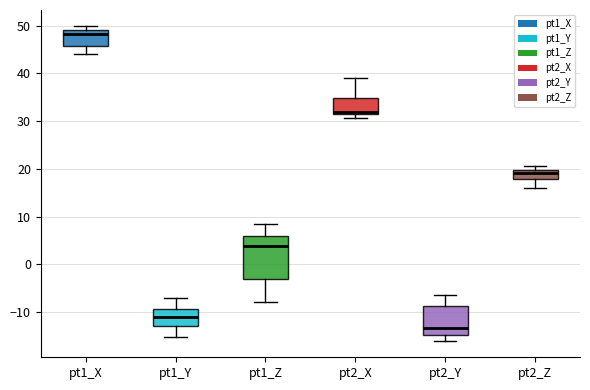

Comparing the boxes themselves (not the whiskers), which one is the tallest?

pt1_Z